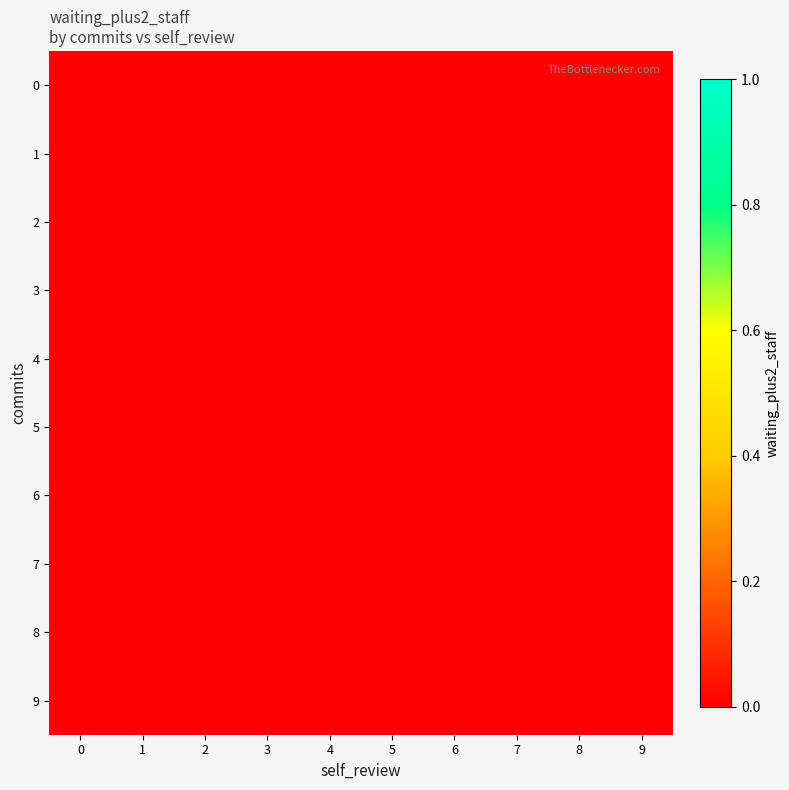

The 5 series shows 0 at 4. True or false?

True